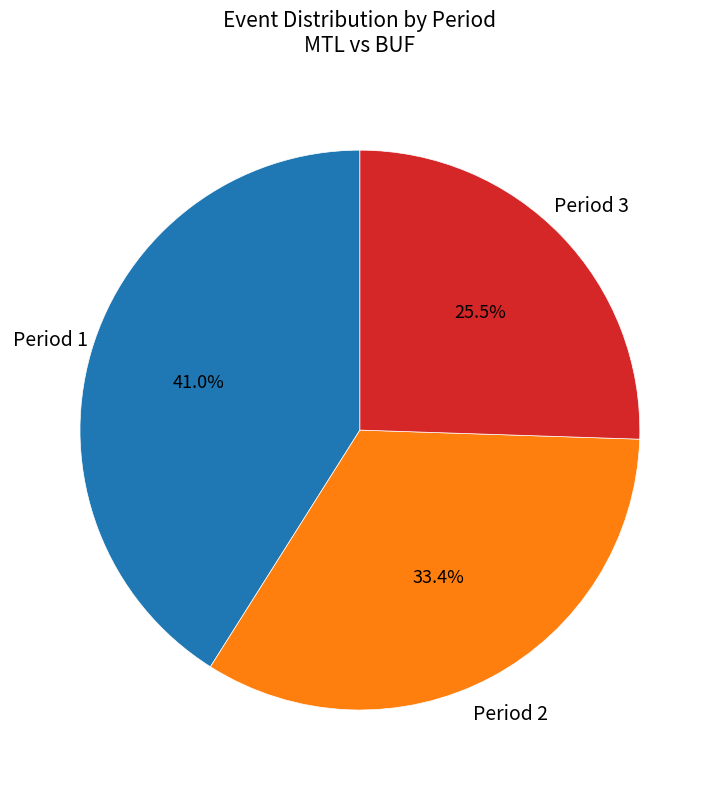

Is there any slice that represents more than half of the pie?

No